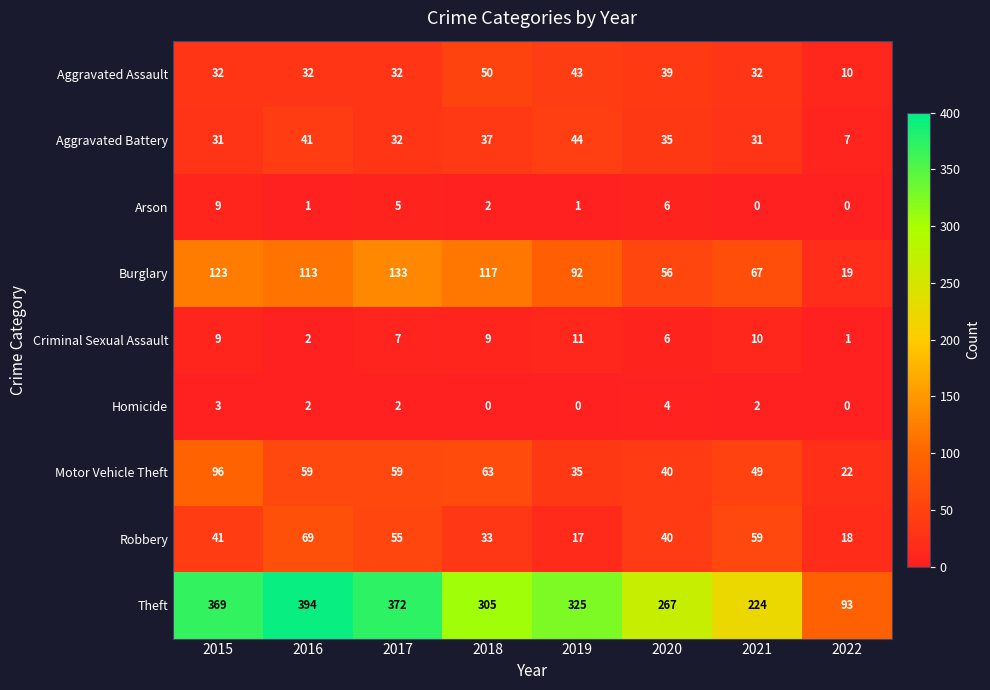

Which series has the largest range (max minus min)?

Theft